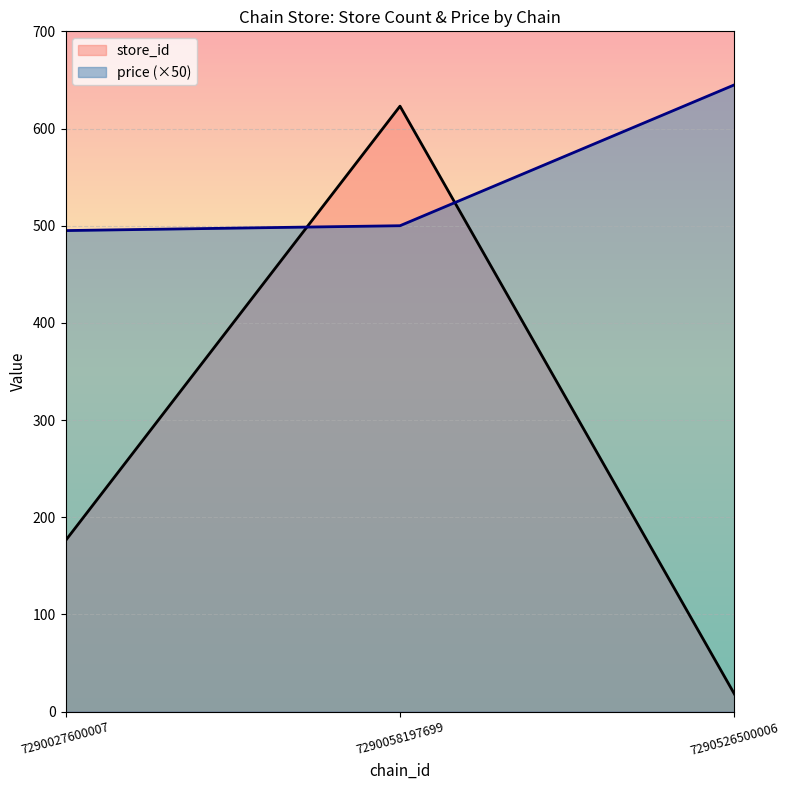

The value of price (×50) at 7290027600007 is 495. True or false?

True